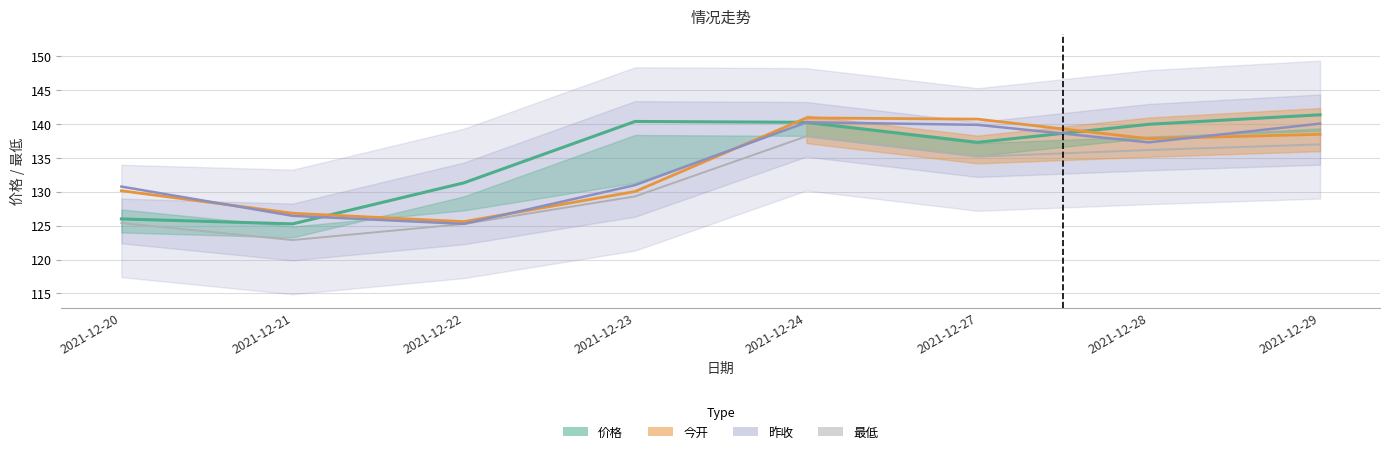

At 2021-12-20, list the series in order from smallest to largest.

最低, 价格, 今开, 昨收